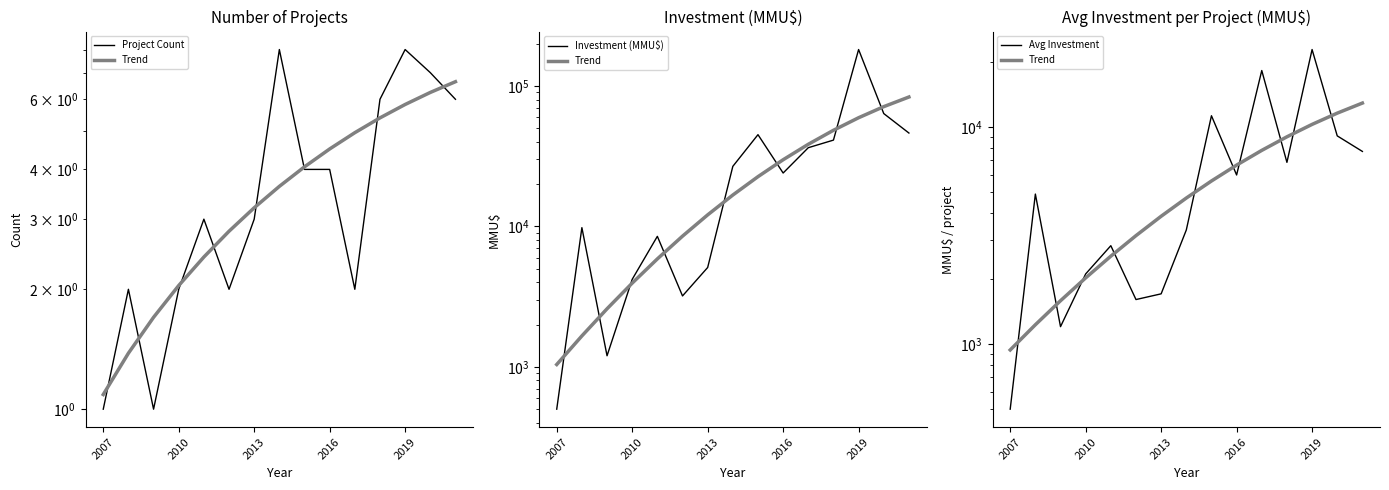

List the series in order of their peak value, lowest first.

Project Count, Trend, Avg Investment, Investment (MMU$)